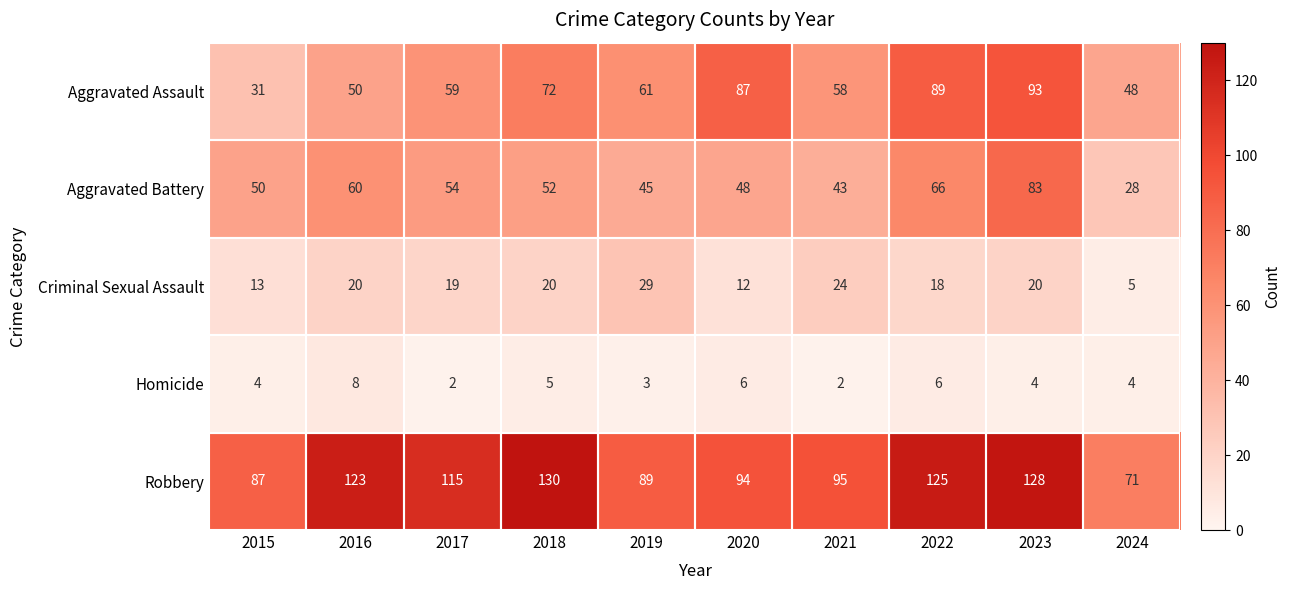

What is the sum of the Homicide values at 2018 and 2017?

7